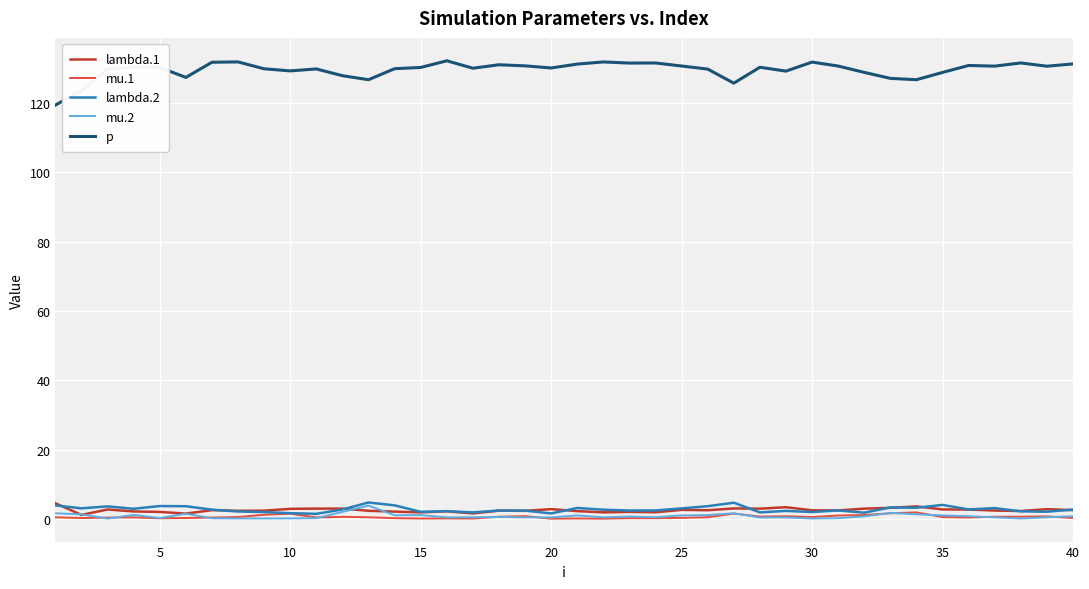

What are all the series names shown in the legend?

lambda.1, mu.1, lambda.2, mu.2, p